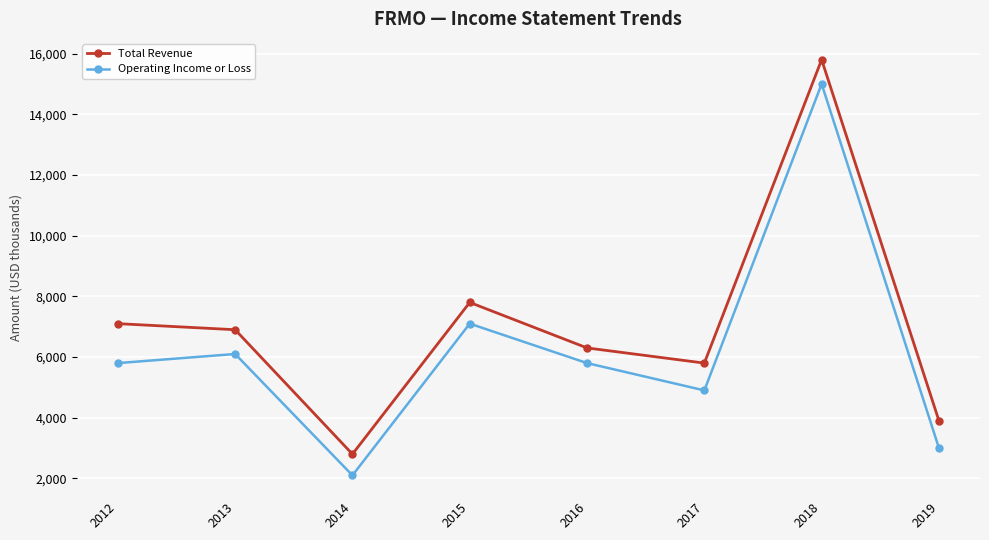

What is the value of the Total Revenue point at the 3rd from the left?

2800